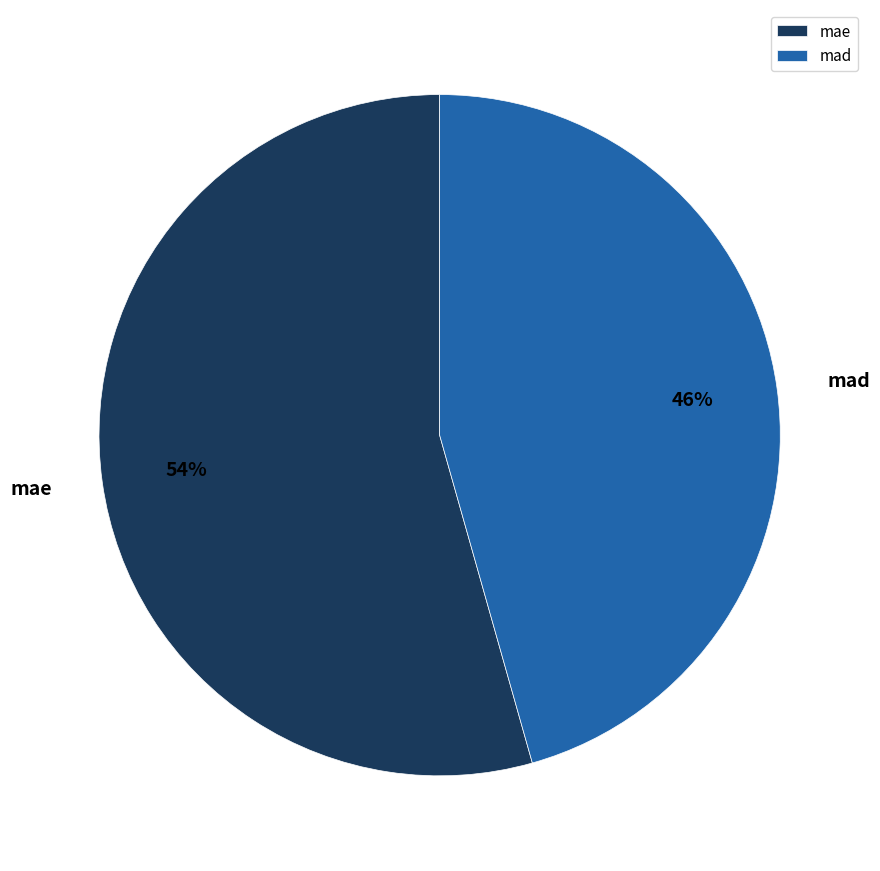

Combined, do mae and mad account for over 50%?

Yes